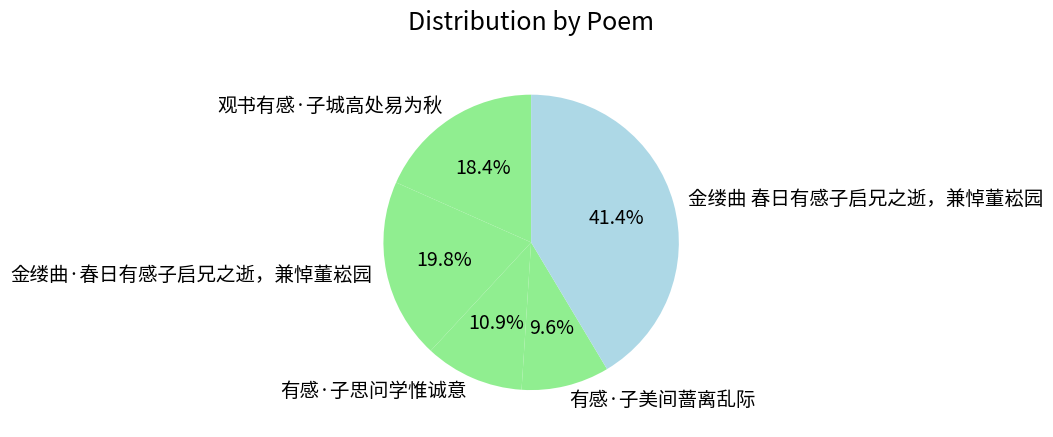

The 有感·子美间蔷离乱际 slice represents 21% of the pie. True or false?

False